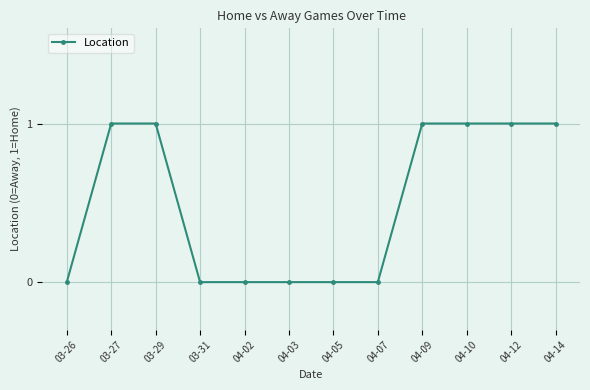

The value at 04-02 is 0. True or false?

True